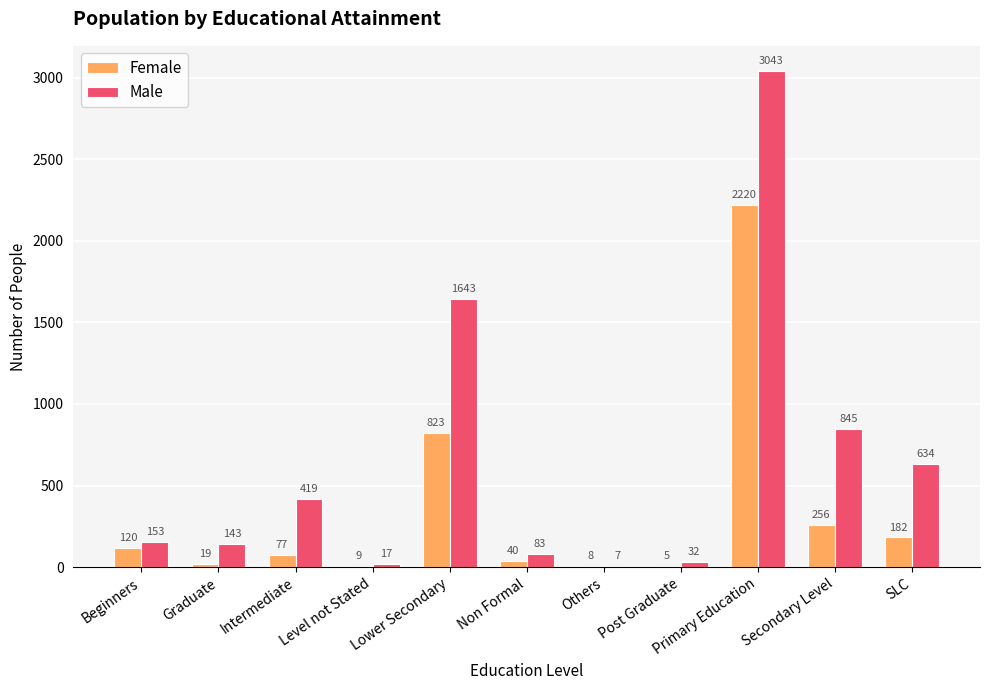

What is the maximum value for Male?

3043